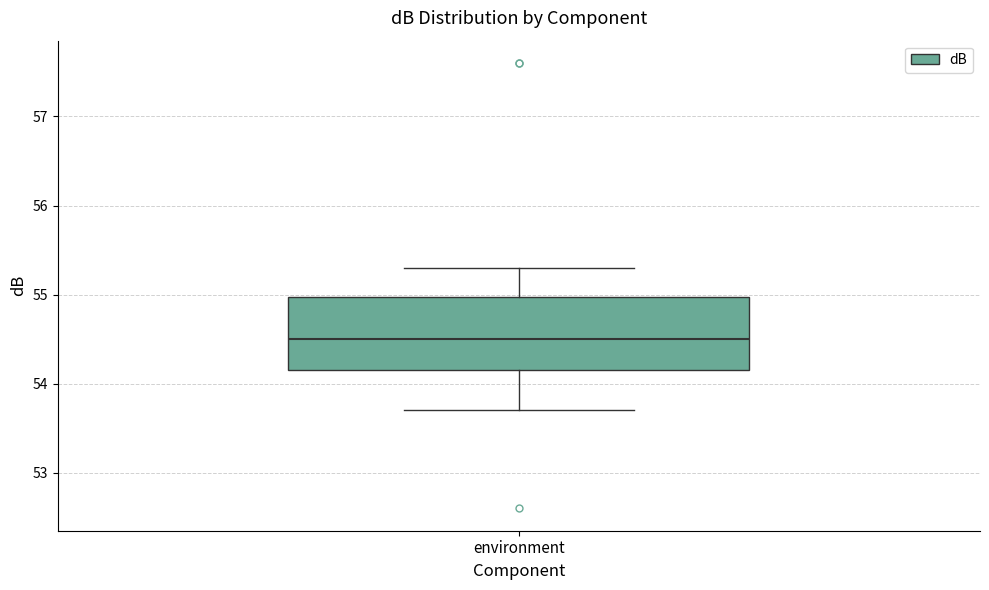

Where is the lower edge of the box for environment on the y-axis? The values are not printed on the chart, so give them approximately, as read against the axis.

54.2